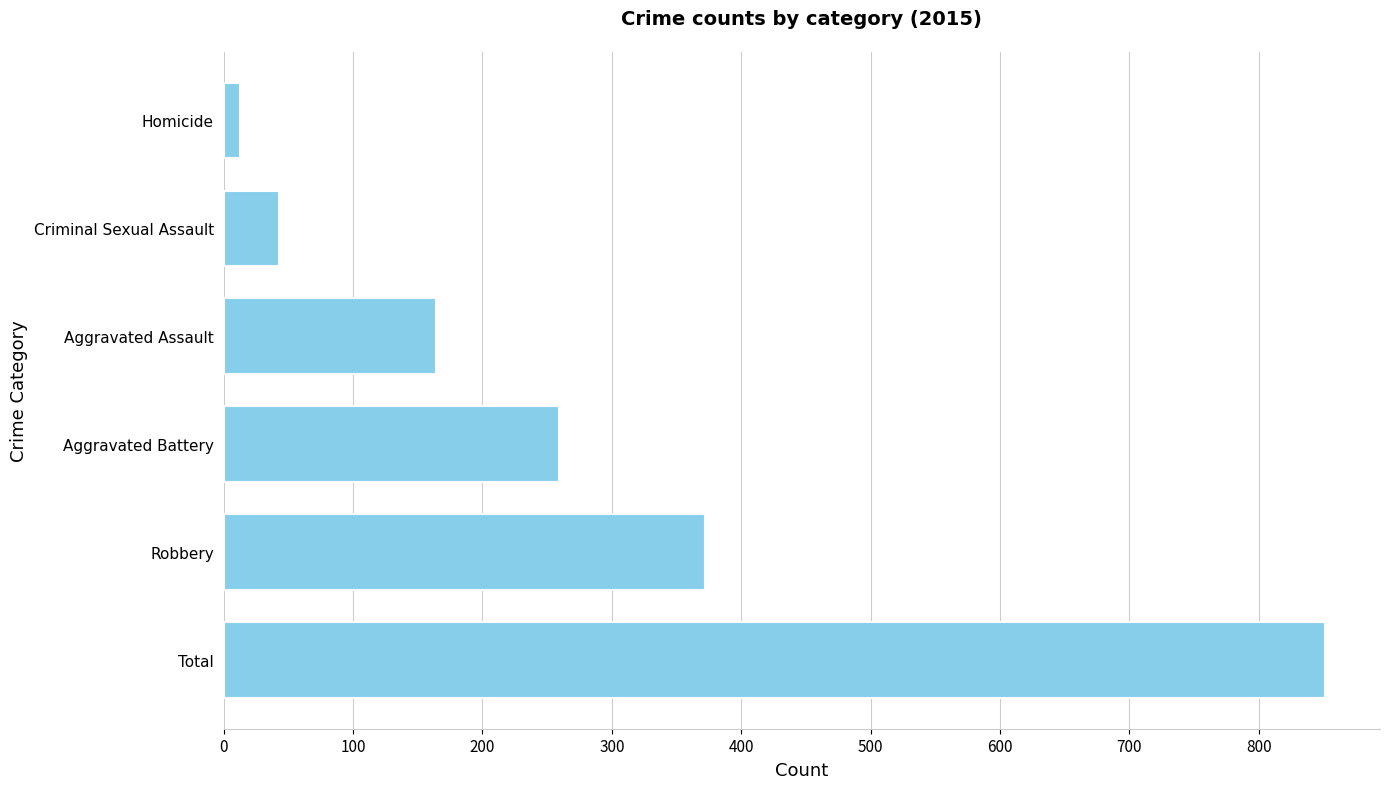

Are the bars horizontal?

Yes